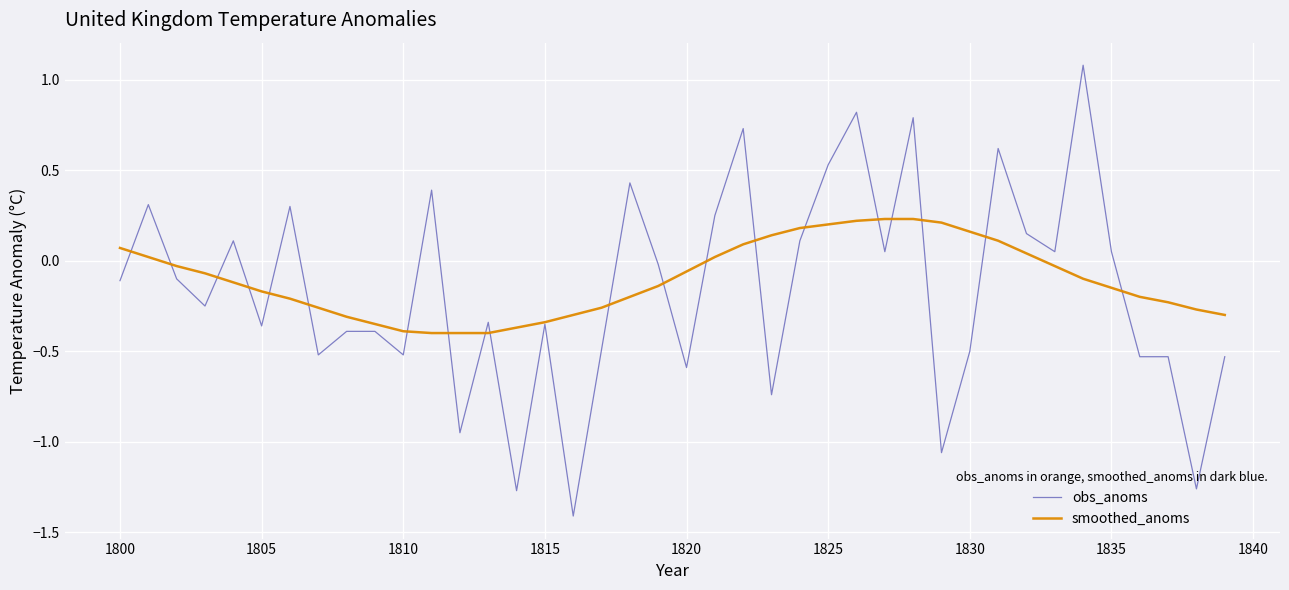

How many values in obs_anoms are below zero?

23